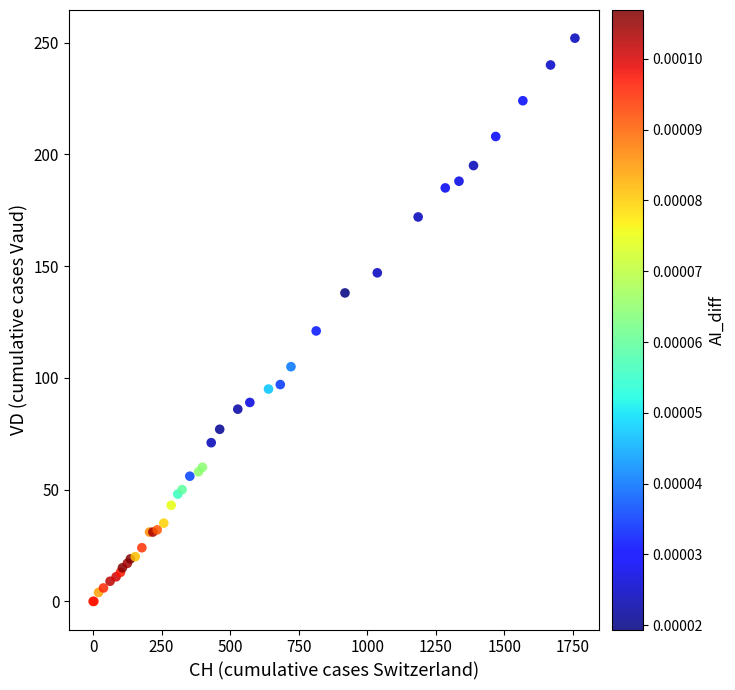

What Y value in the scatter plot is closest to 126?

121